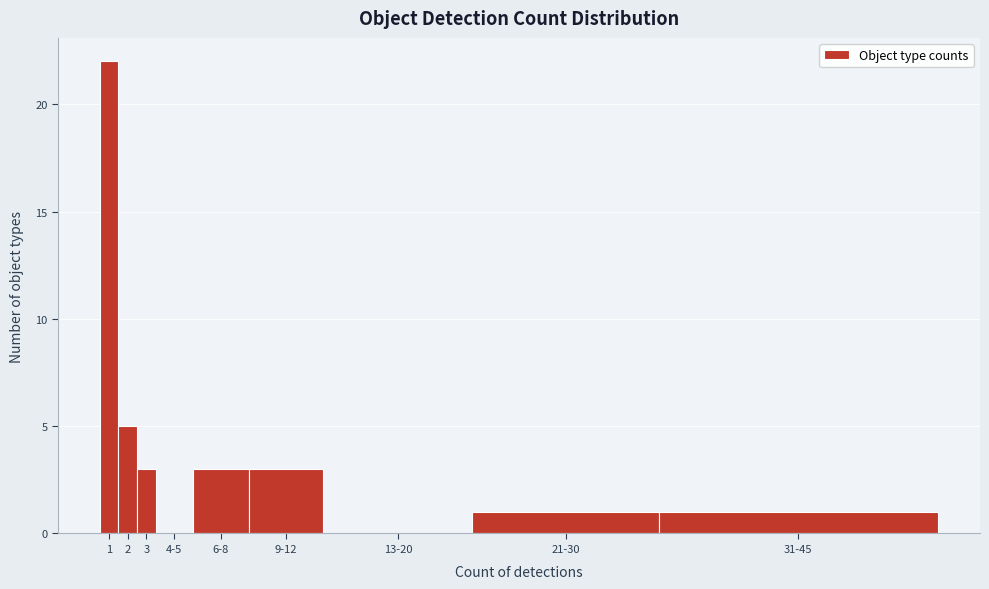

Reading left to right, extract all data points from this chart.

1=22	2=5	3=3	4-5=0	6-8=3	9-12=3	13-20=0	21-30=1	31-45=1